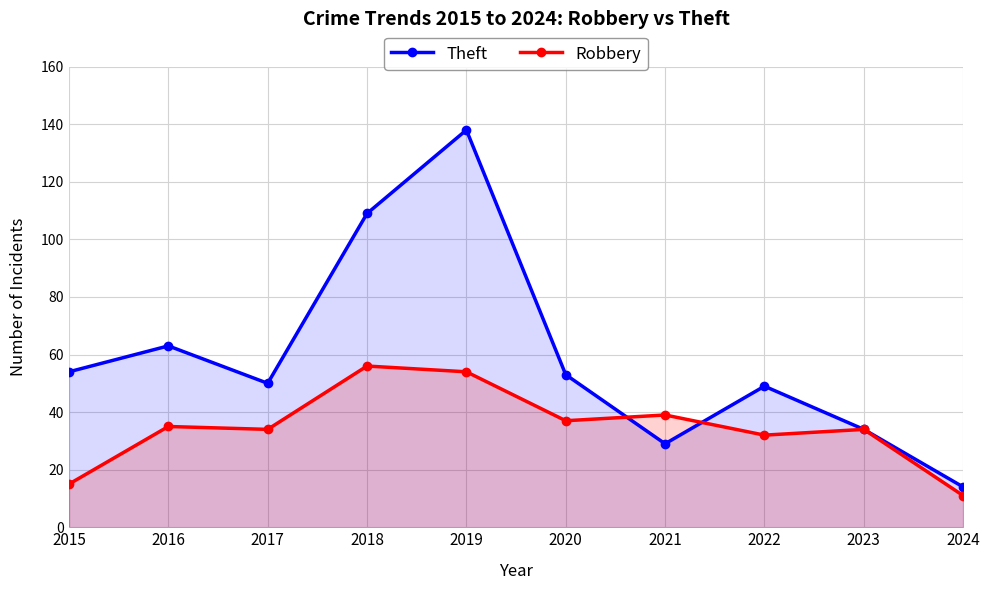

Which series ends up on top after the final intersection of Theft and Robbery?

Theft